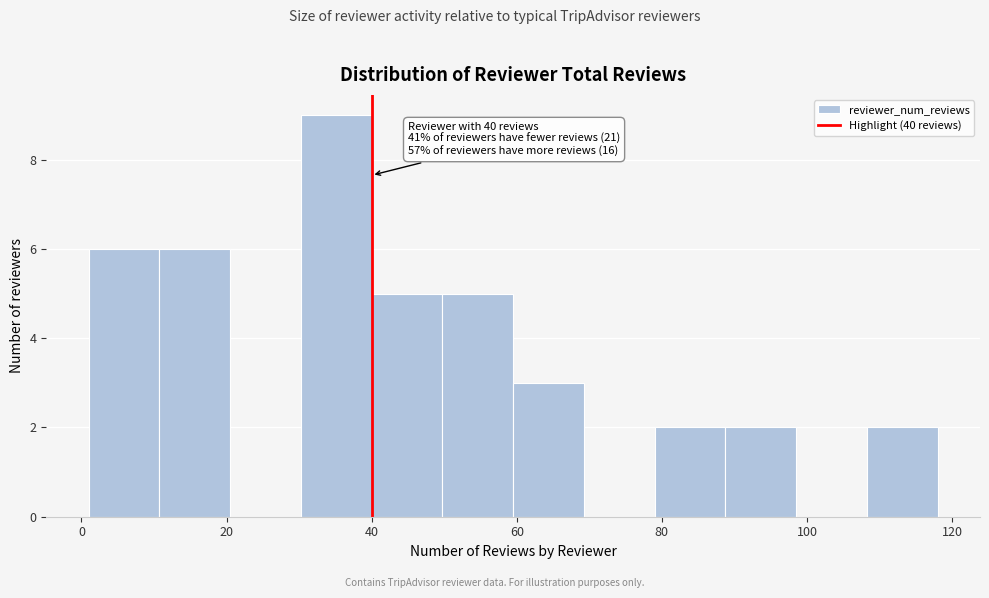

Over which range of the x-axis is the bar tallest?

30 to 40